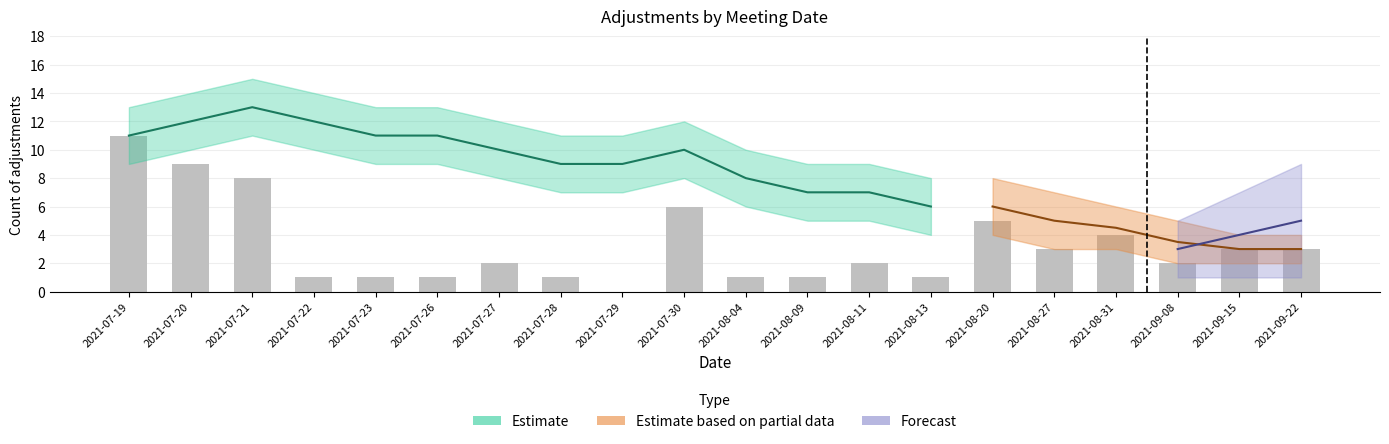

What is the value of the 3rd bar from the left?

8